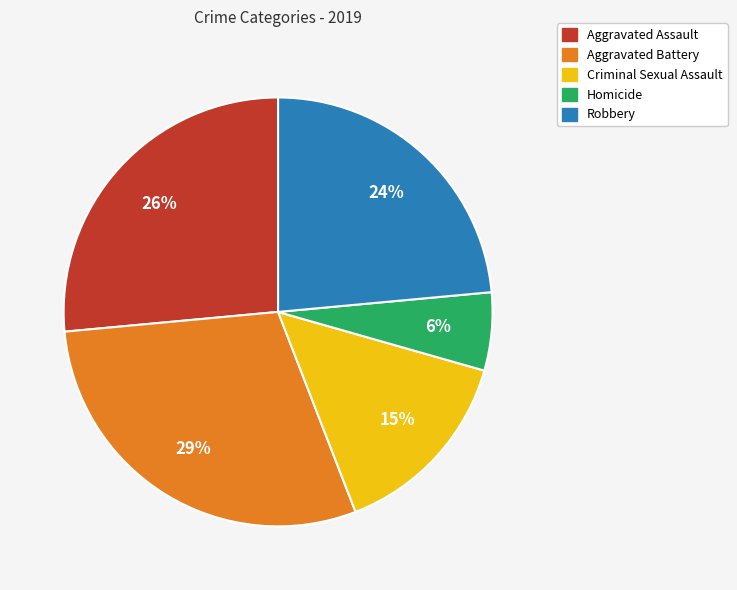

Count the number of slices in the pie.

5